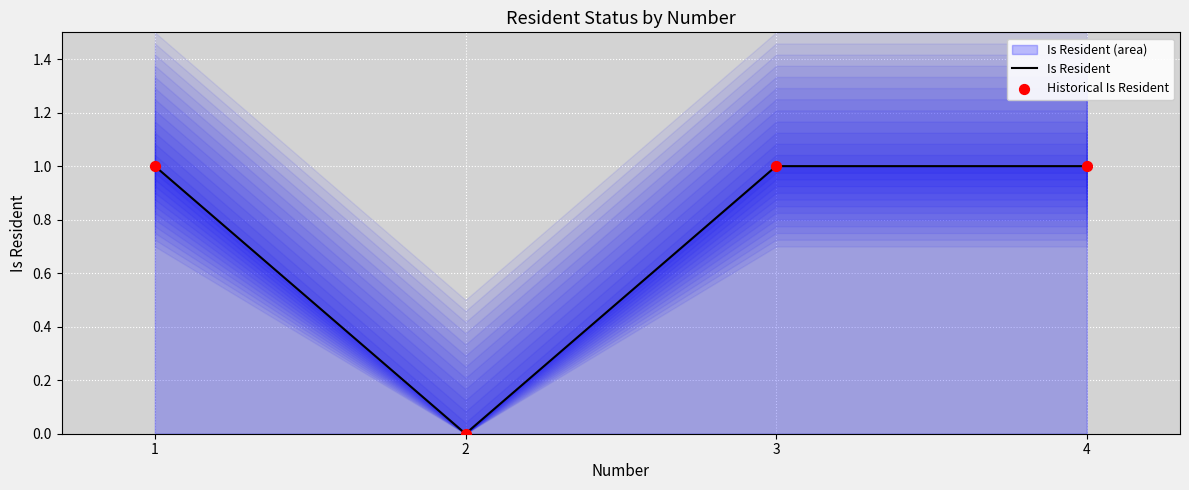

Which series contains the highest Y value?

Is Resident